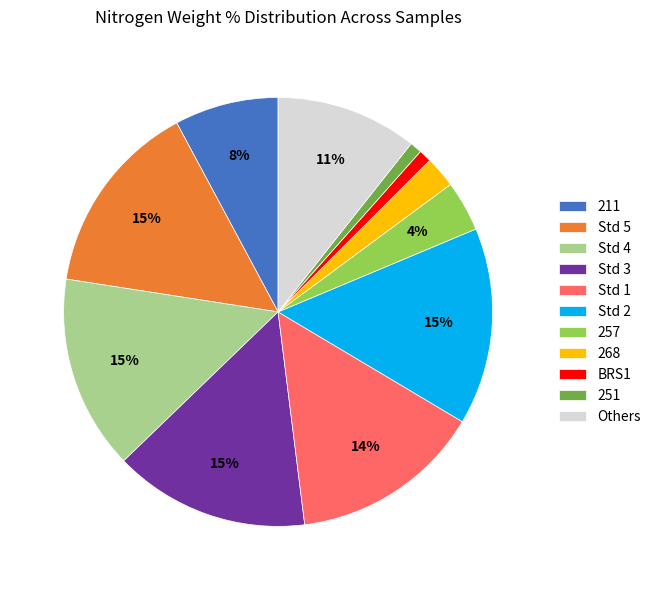

Is the sum of BRS1 and Std 5 greater than half?

No